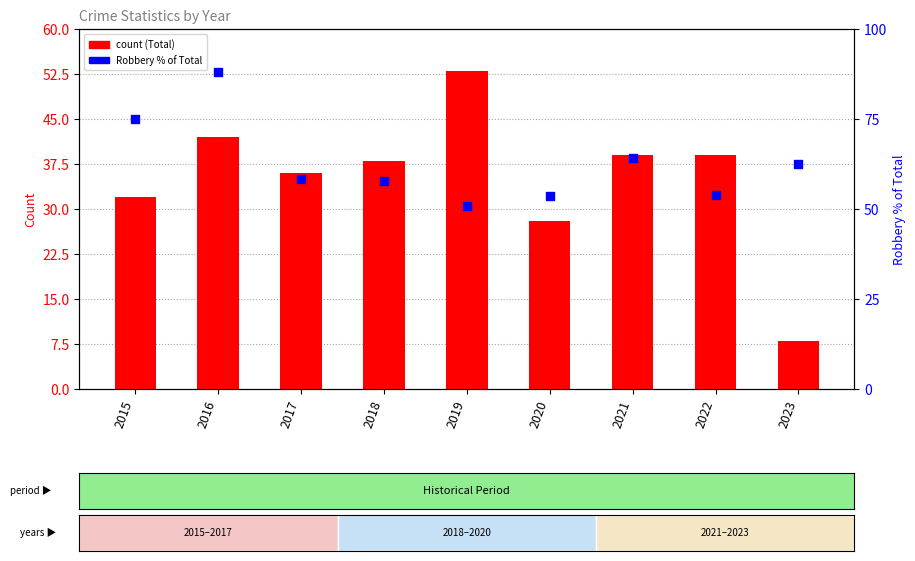

At how many categories does at least one series exceed 78?

1